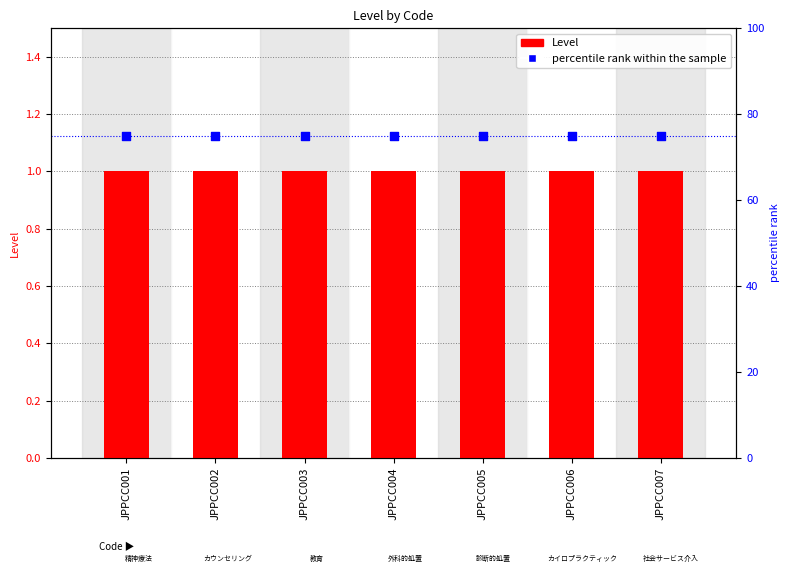

Which series has the largest total across all categories?

percentile rank within the sample